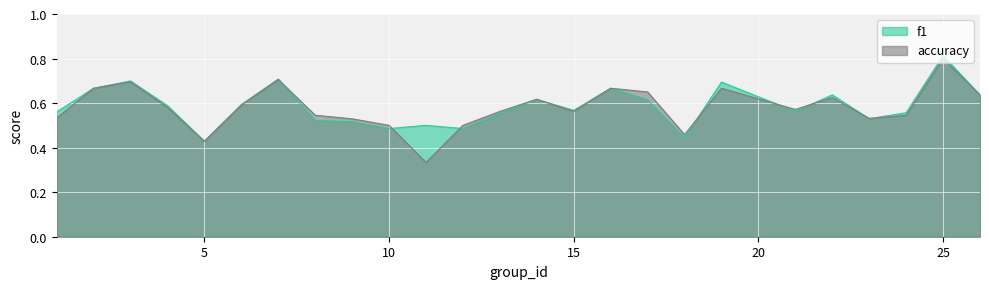

What is the average value of the f1 series?

0.6